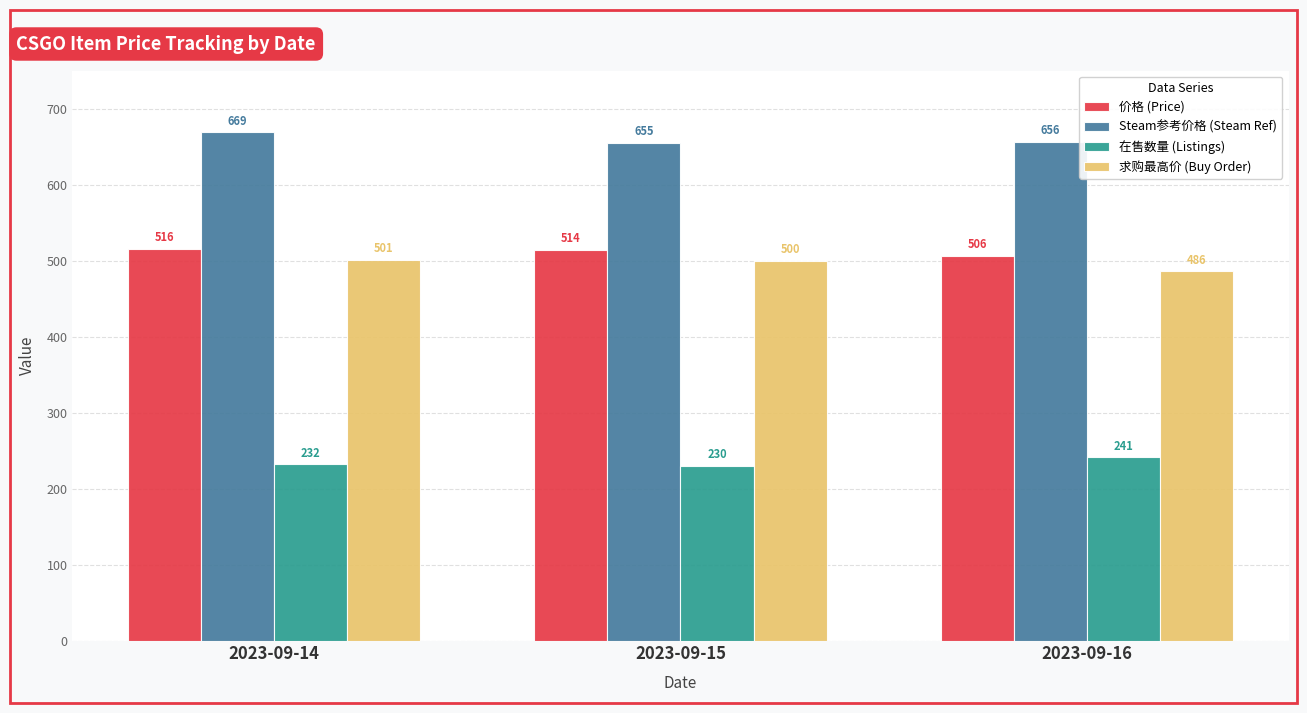

What is the value of the 求购最高价 (Buy Order) bar at the 3rd from the left?

486.0